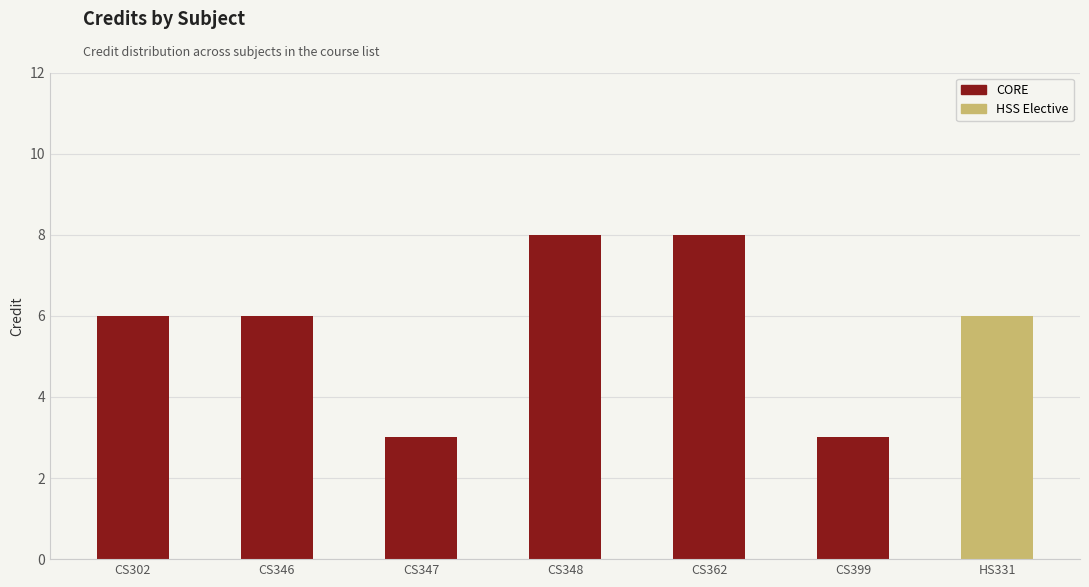

List the labels in order of value, smallest first.

CS347, CS399, CS302, CS346, HS331, CS348, CS362